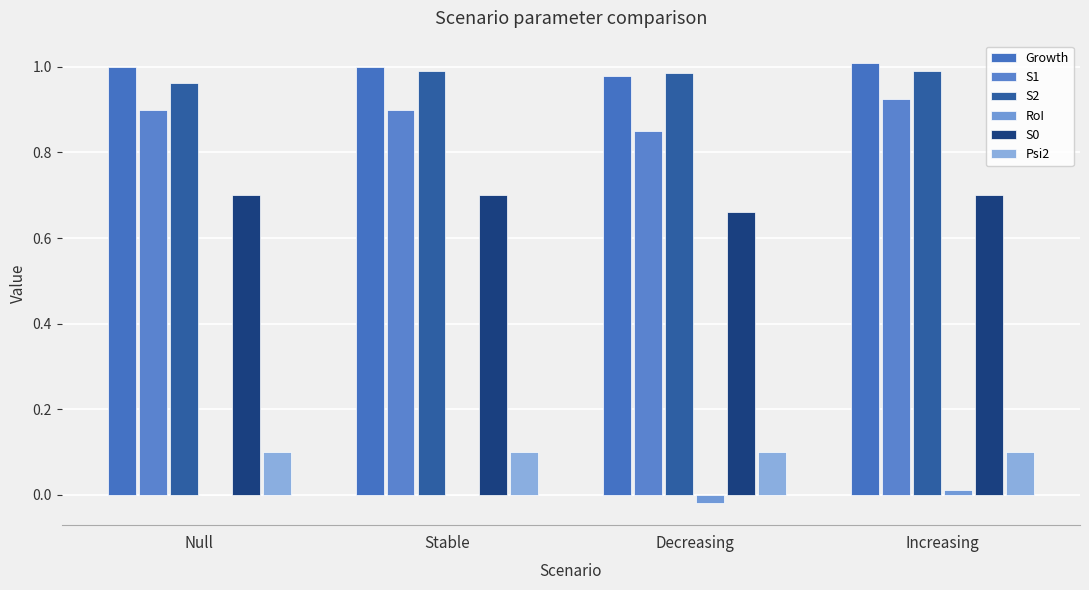

At which label is S2 closest to 0?

Null